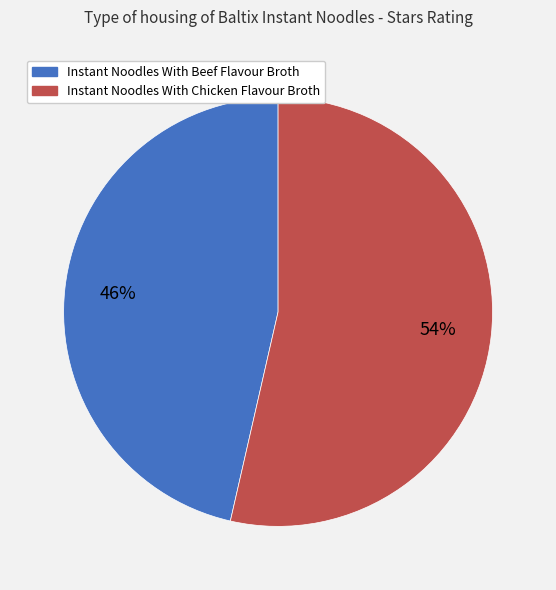

Does any single category account for the majority?

Yes